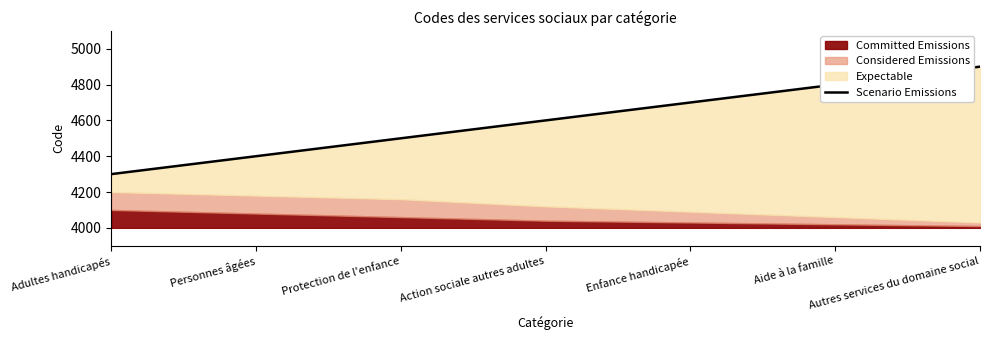

What is the change in value from Adultes handicapés to Personnes âgées?

+100